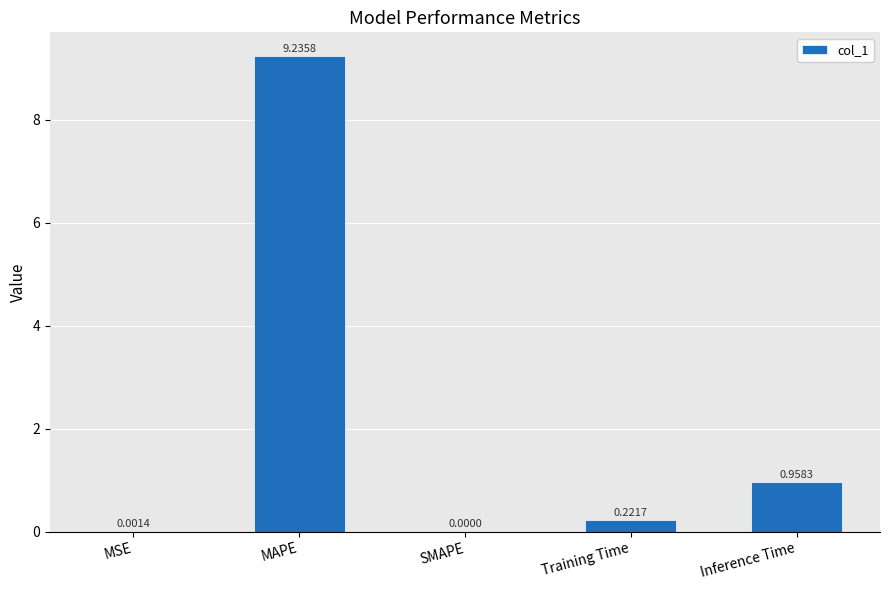

Which label corresponds to the largest value in the chart?

MAPE